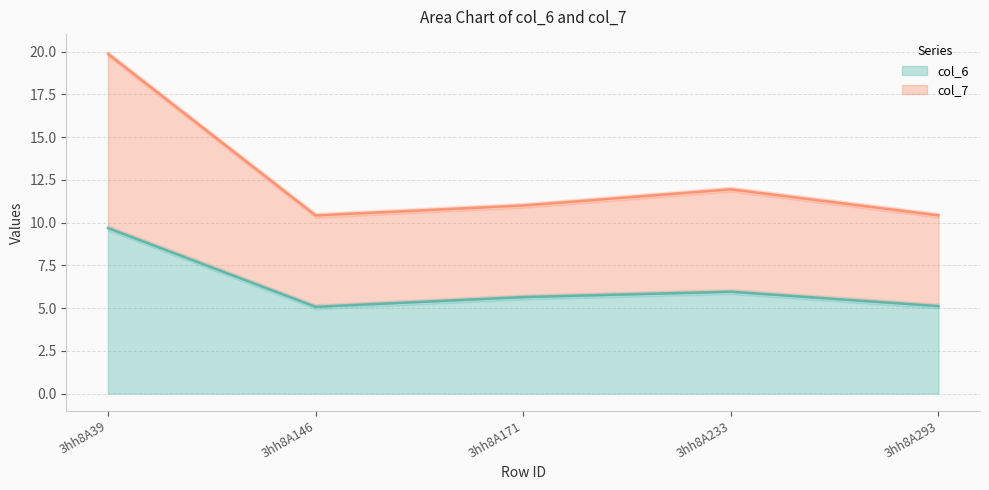

True or false: col_6 line and col_7 line intersect in this chart.

False